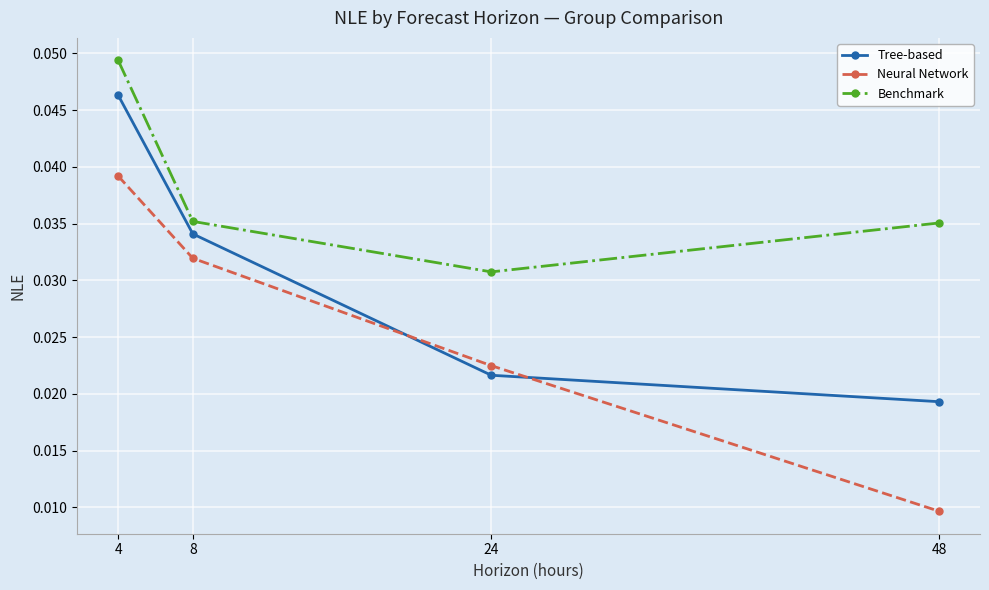

Which series has the largest total across all categories?

Benchmark